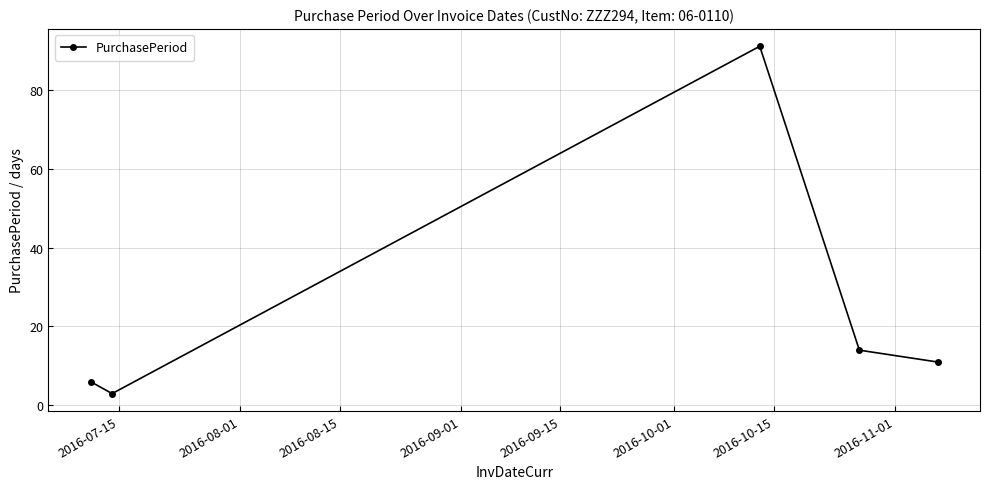

What is the maximum value shown in the chart?

91